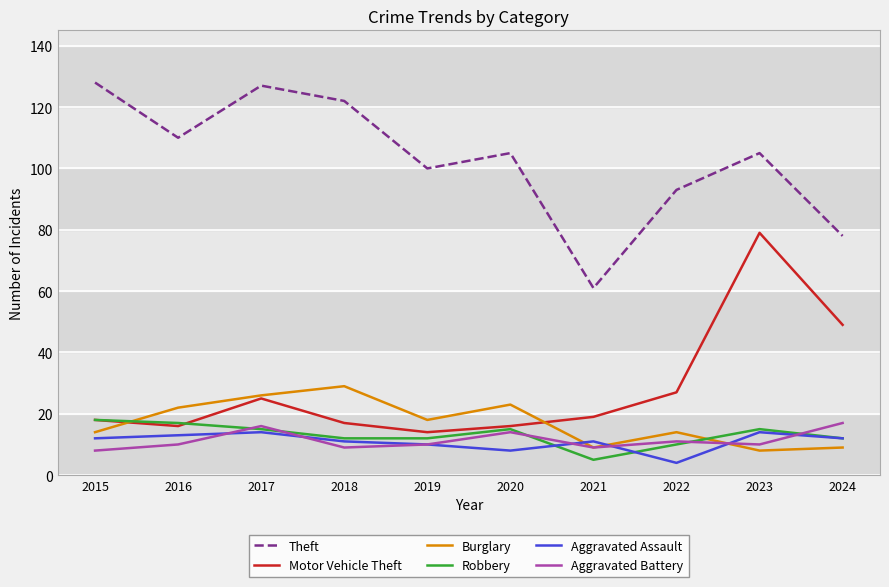

What is the difference between the Aggravated Battery values at 2024 and 2017?

1